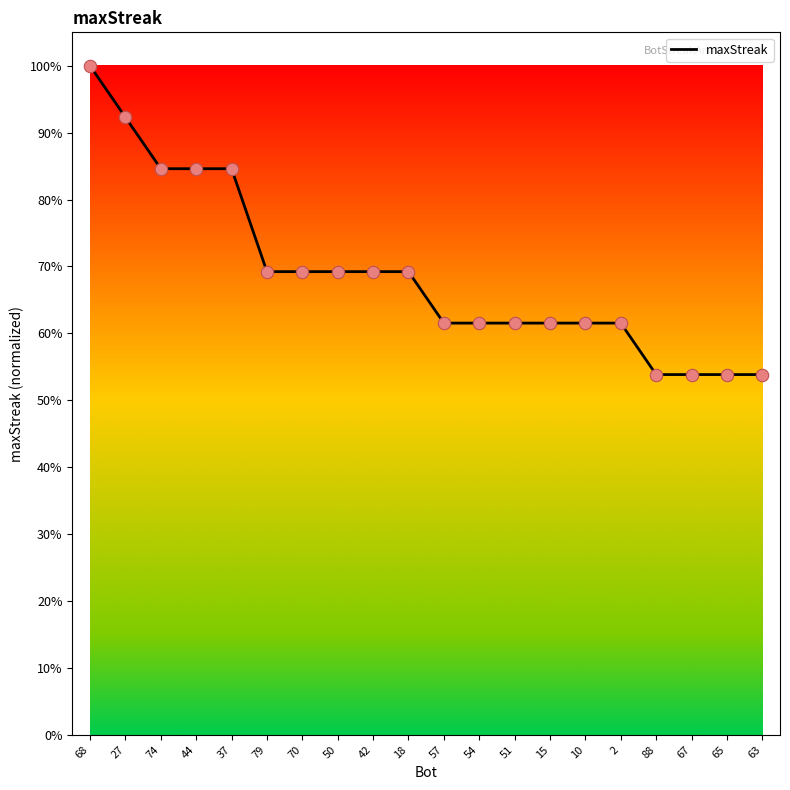

What is the ratio of the value at 51 to the value at 44?

0.7